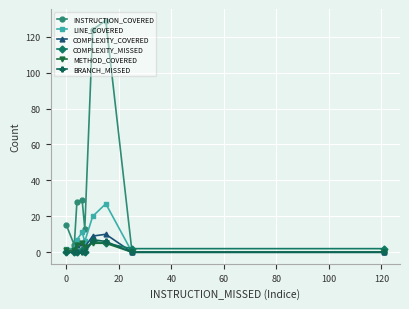

What is the greatest value displayed?

129